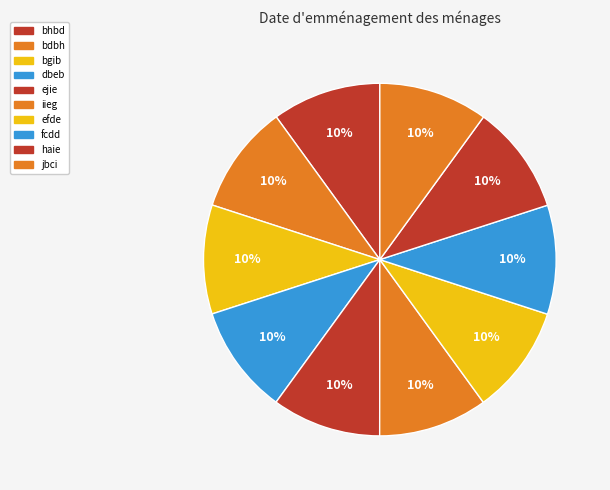

Approximately how many times larger is the value at bgib compared to iieg?

1.0